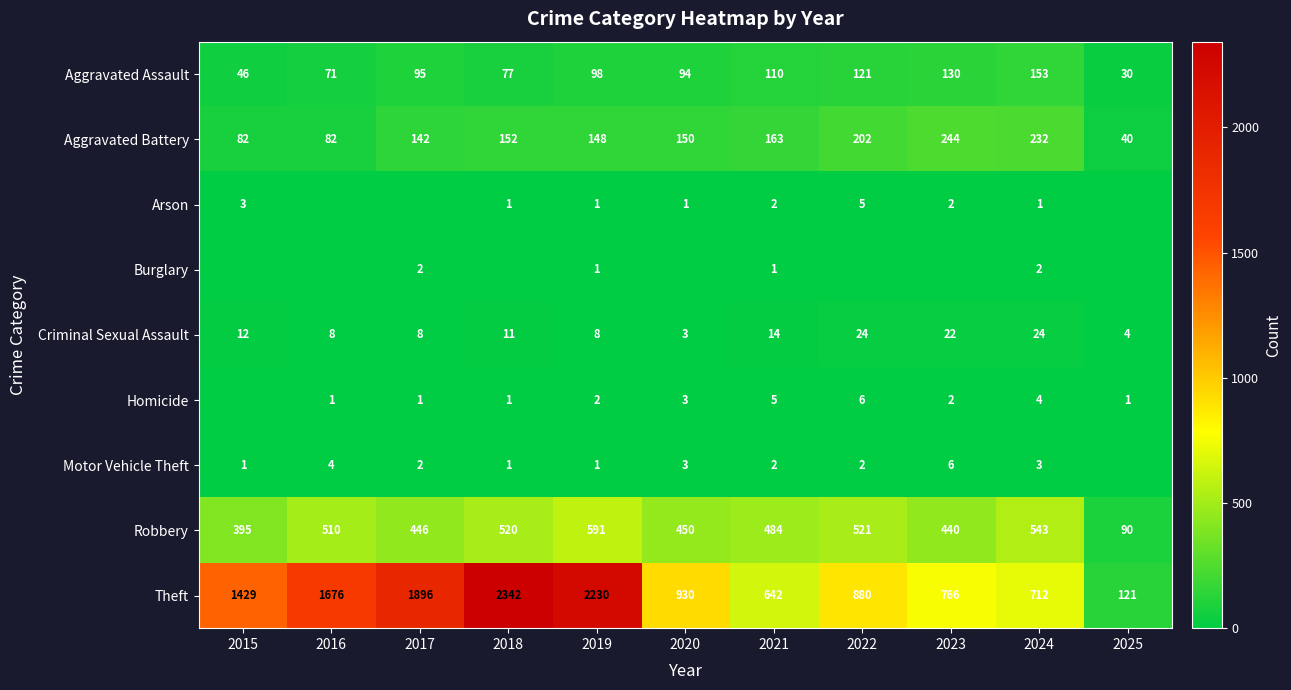

What is the difference between the maximum and minimum values in the Aggravated Assault series?

123